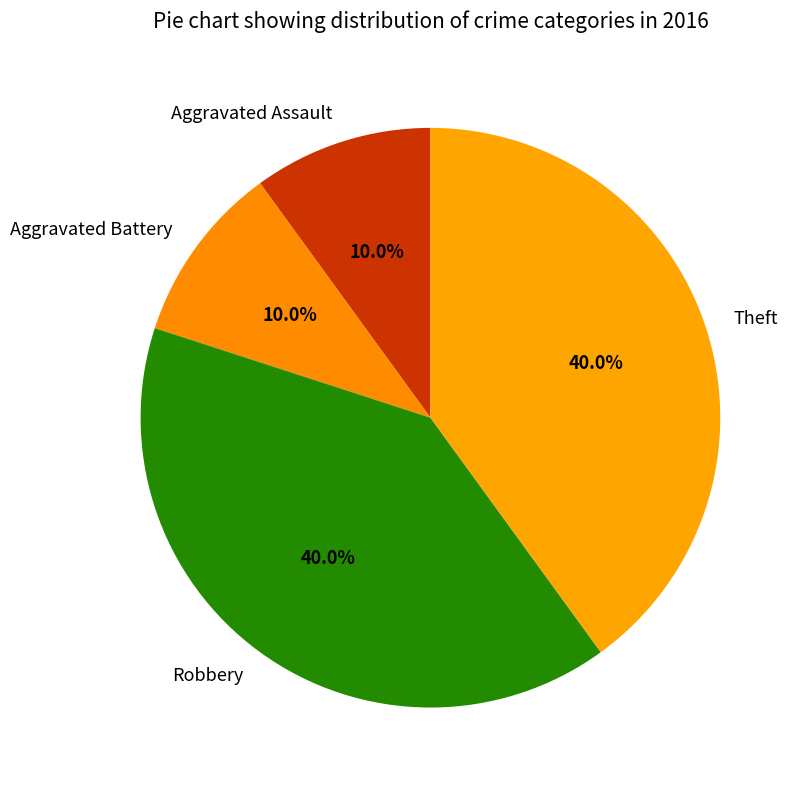

To the nearest percent, what is the difference between the Robbery and Aggravated Battery slice percentages?

30%